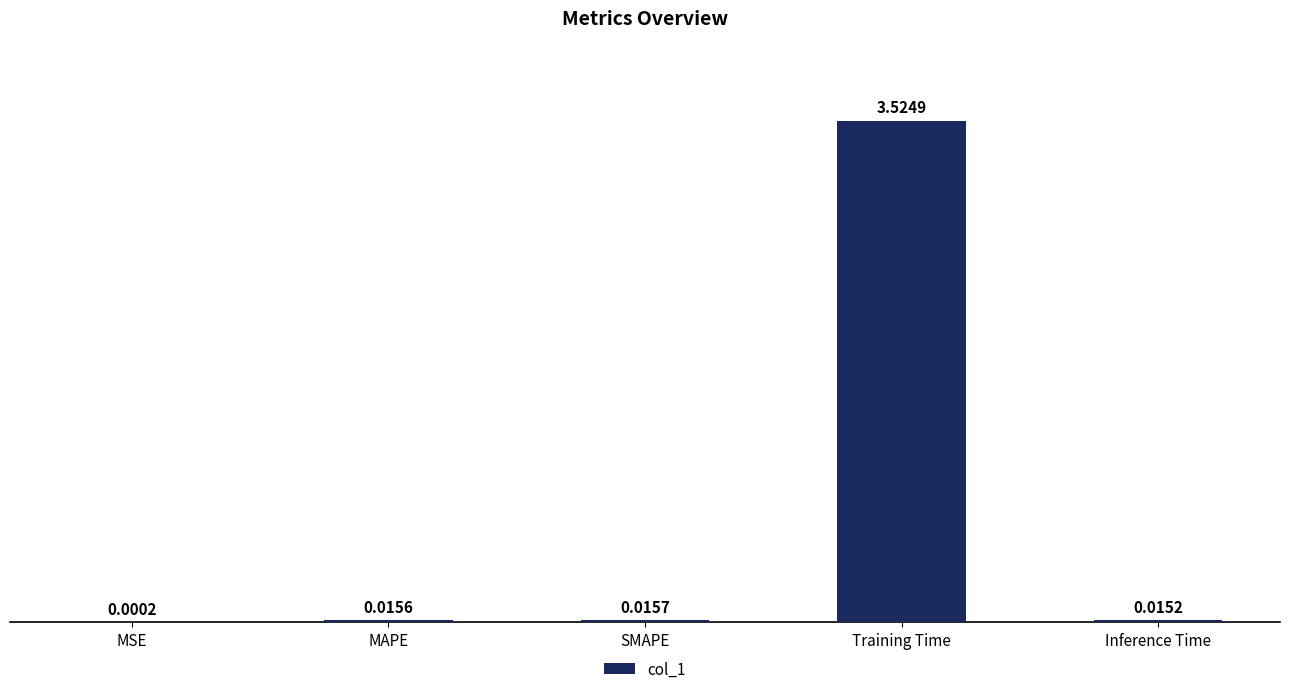

Which has a higher value, Inference Time or Training Time?

Training Time